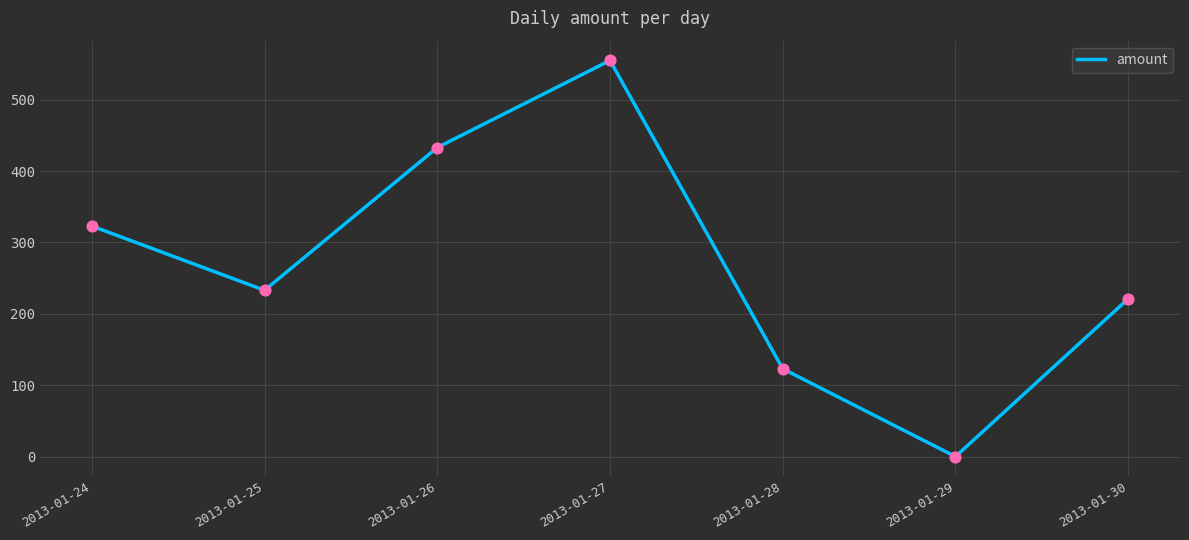

What is the change in value from 2013-01-28 to 2013-01-30?

+98